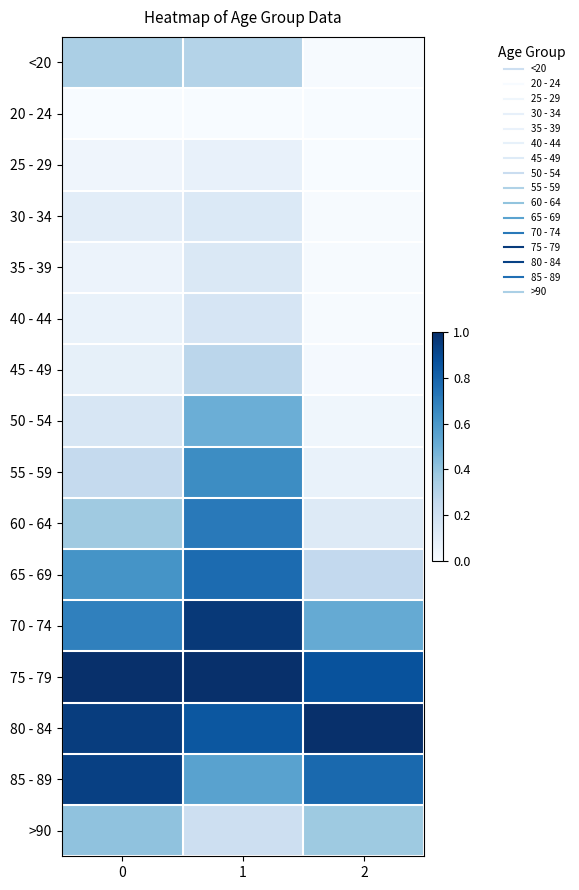

At which category is the sum across all series the highest?

1